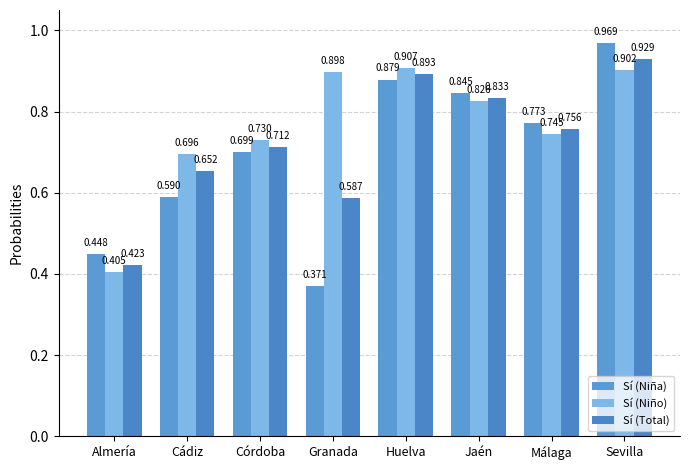

What is the greatest value displayed?

1.0